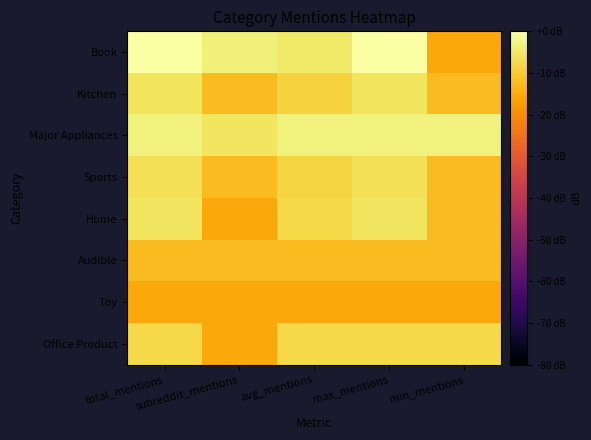

At which category is the sum across all series the highest?

total_mentions